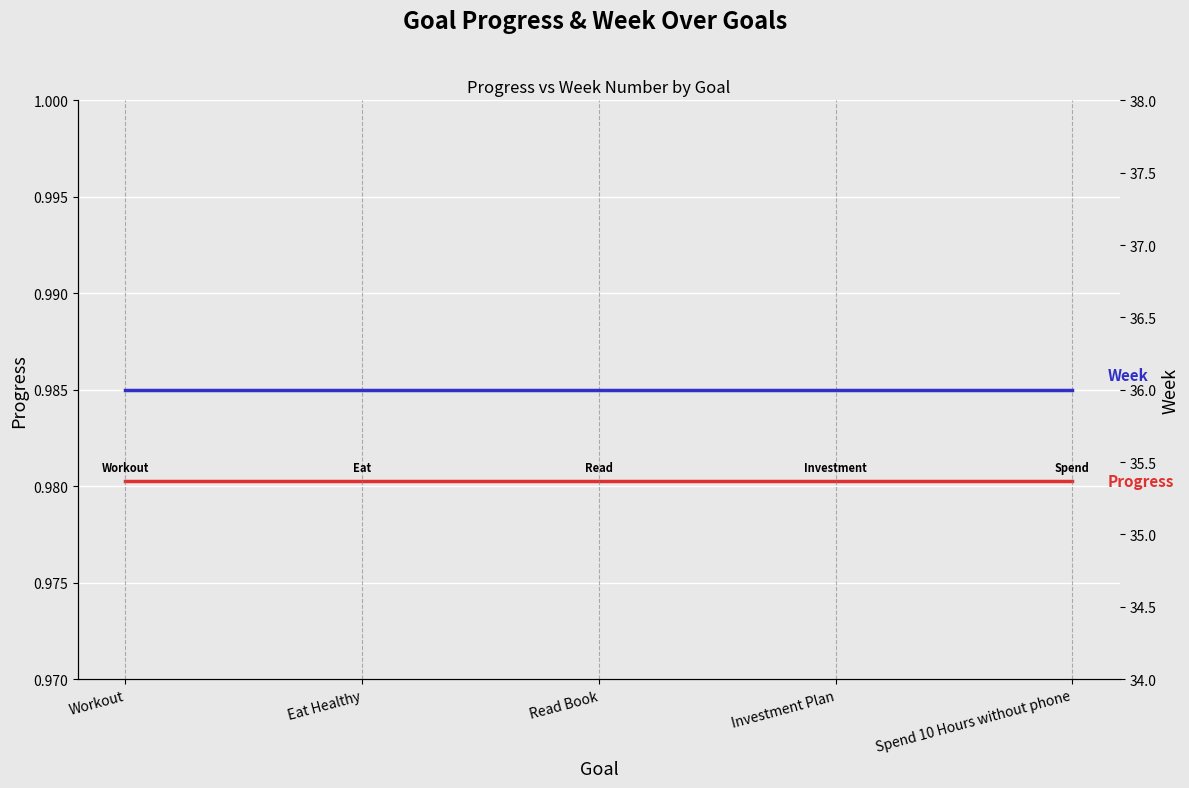

Rank the series by their average value, from lowest to highest.

Progress, Week